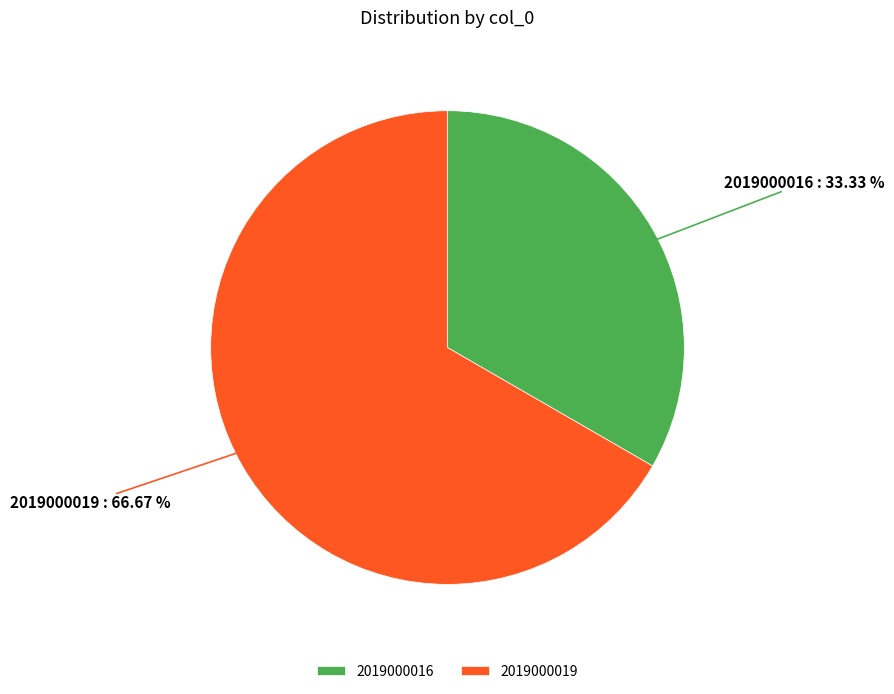

Is there a majority slice in this chart?

Yes